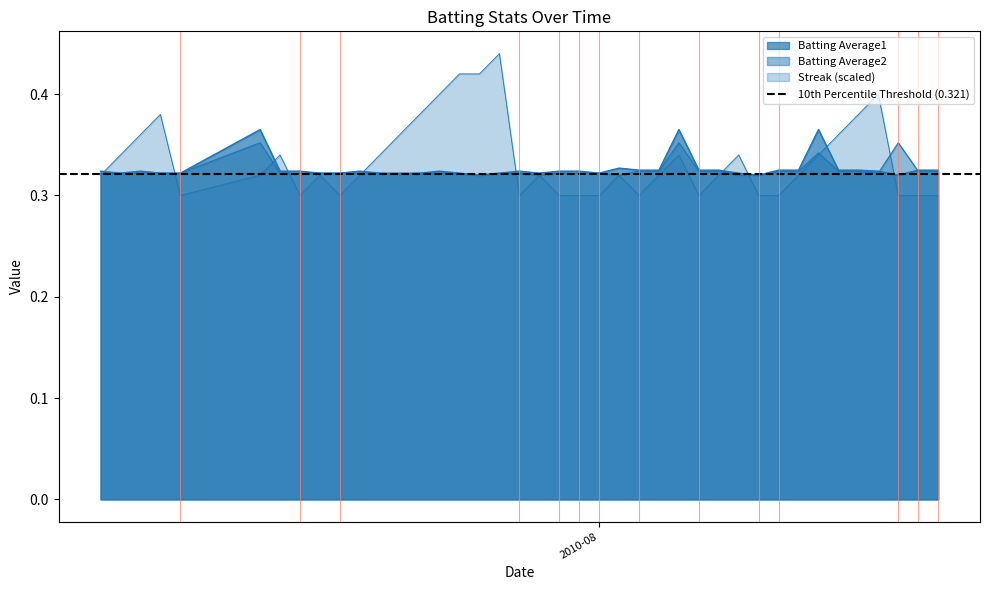

Is the value of Batting Average1 at 31 greater than the value of Streak at 20?

Yes